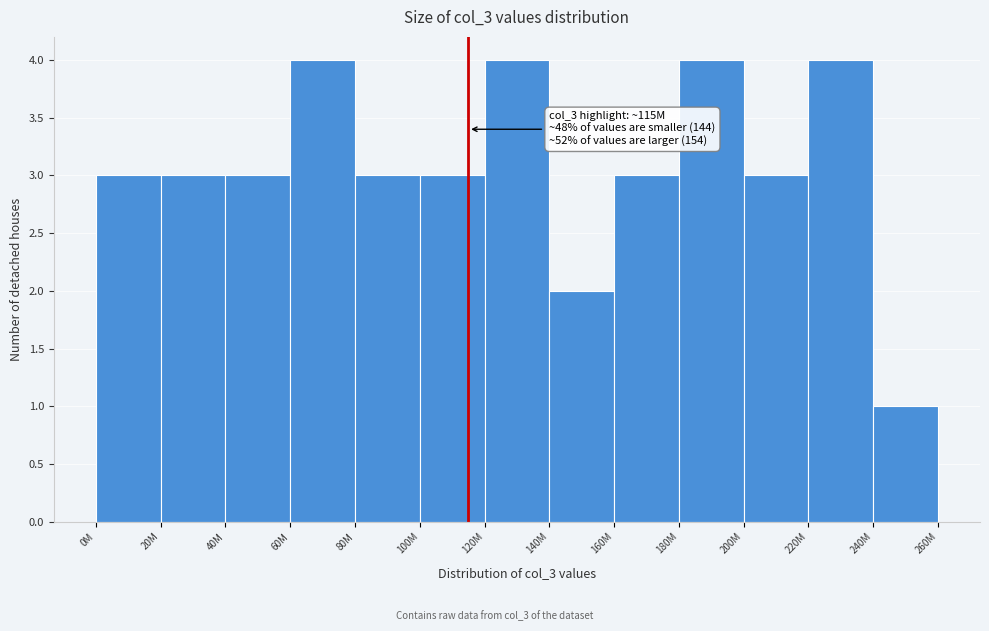

Reading left to right, transcribe all the data shown in this chart.

3	3	3	4	3	3	4	2	3	4	3	4	1